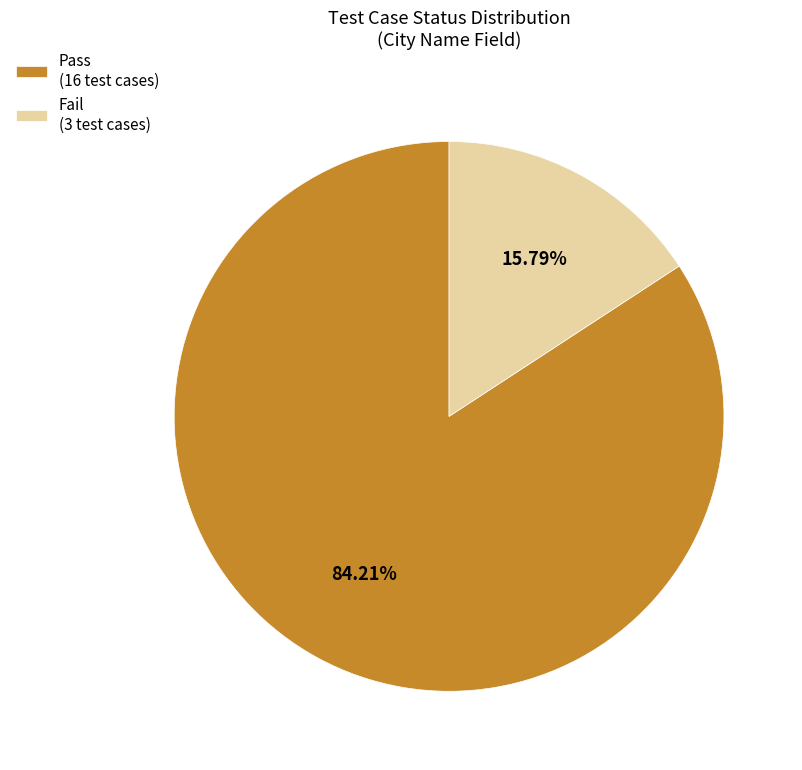

What percentage is the Fail slice, to the nearest percent?

16%